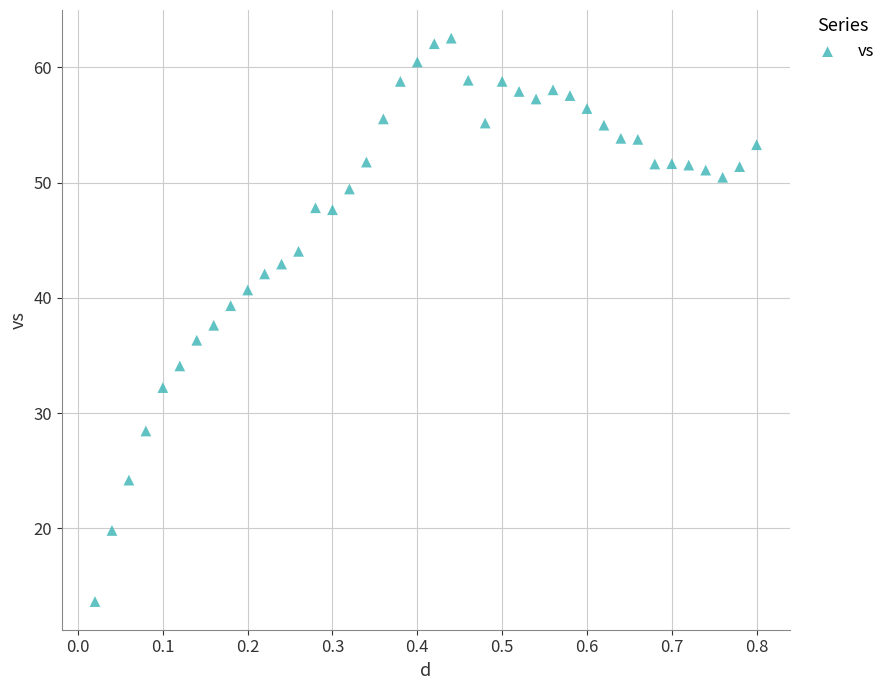

What is the range of X values (max minus min)?

0.8